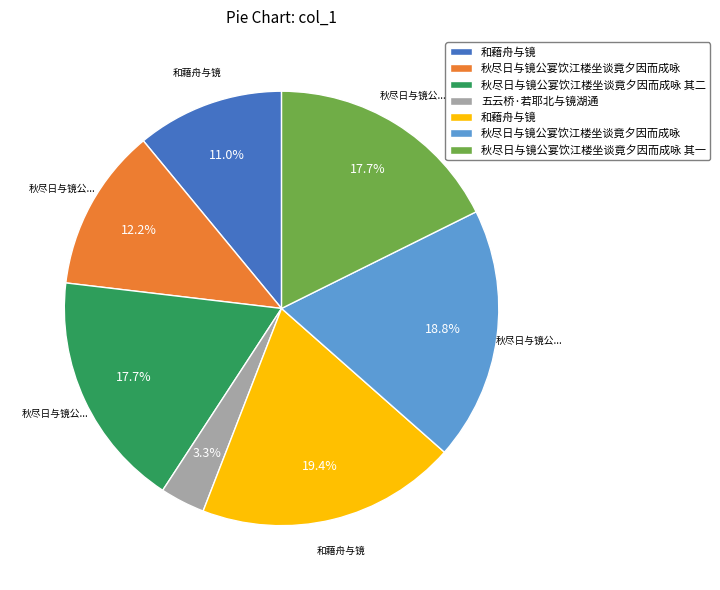

Is there a majority slice in this chart?

No